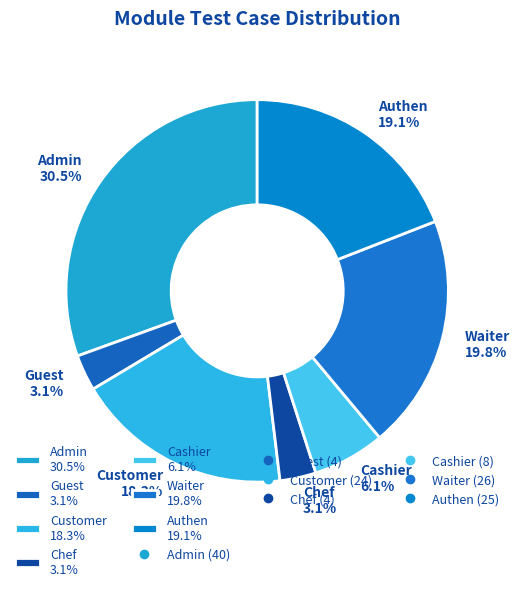

Does Guest account for over 50% of the chart?

No